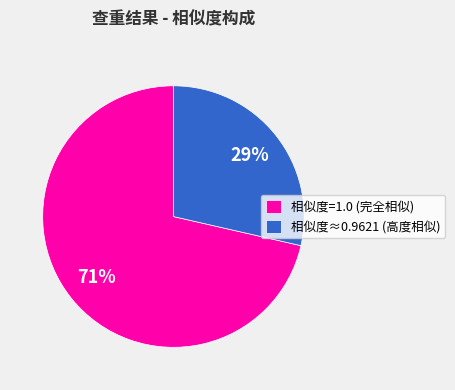

Which has a higher value, 相似度=1.0 (完全相似) or 相似度≈0.9621 (高度相似)?

相似度=1.0 (完全相似)